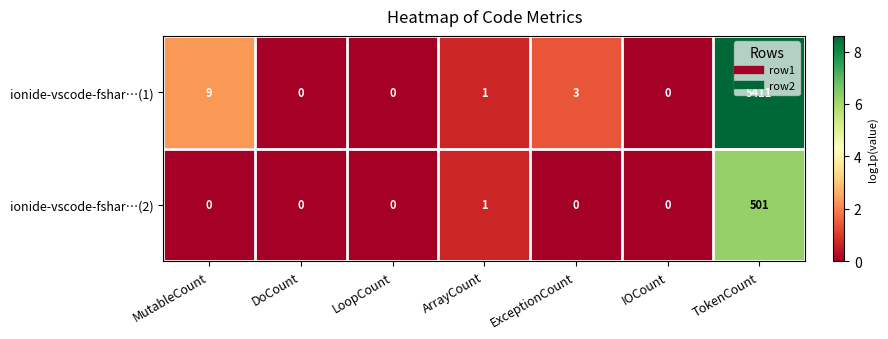

At which category is the sum across all series the highest?

TokenCount